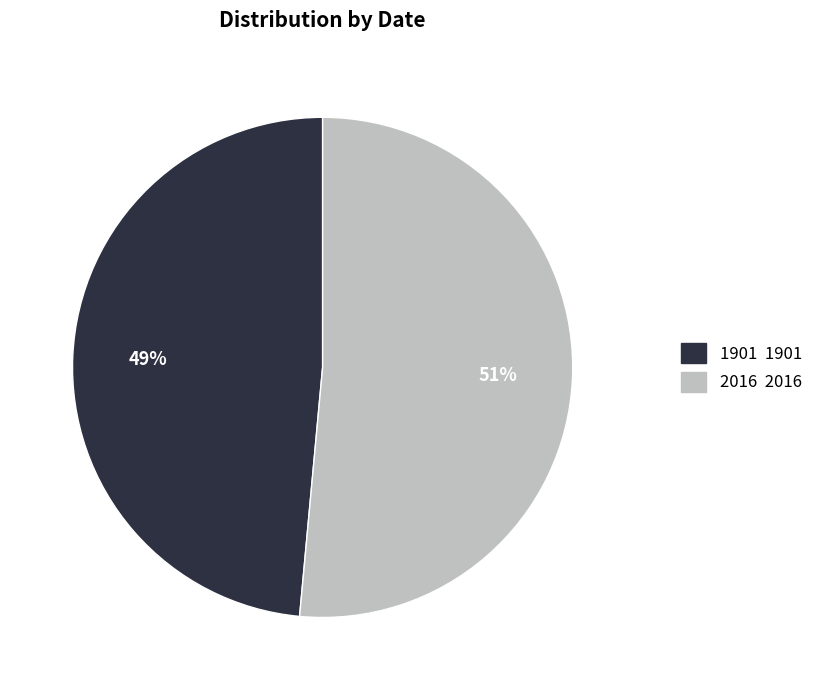

Which category has the smallest portion of the pie?

1901